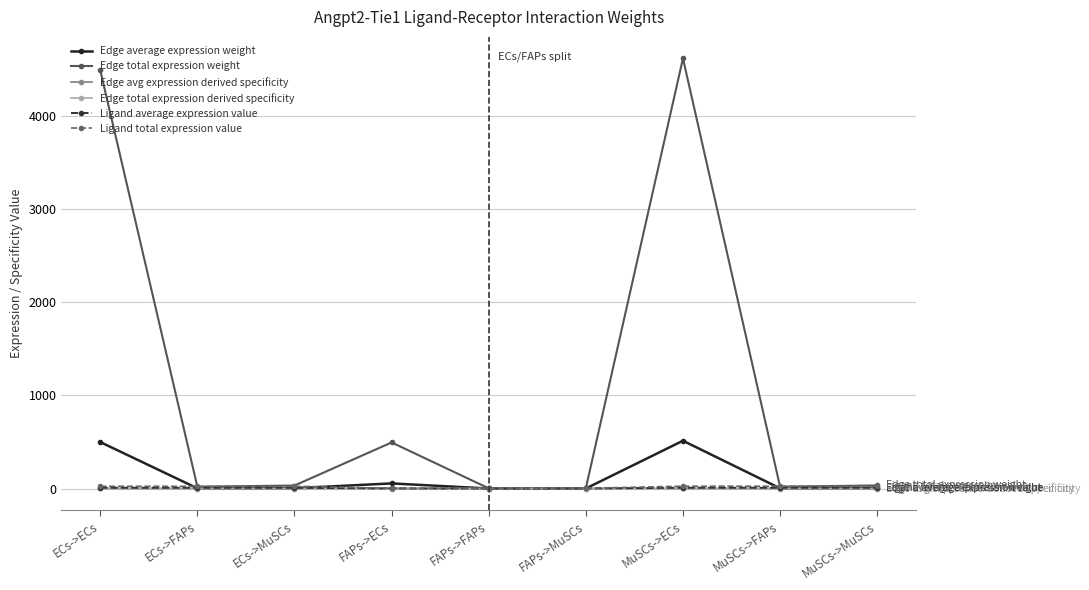

List the series in order of their peak value, lowest first.

Edge avg expression derived specificity, Edge total expression derived specificity, Ligand average expression value, Ligand total expression value, Edge average expression weight, Edge total expression weight